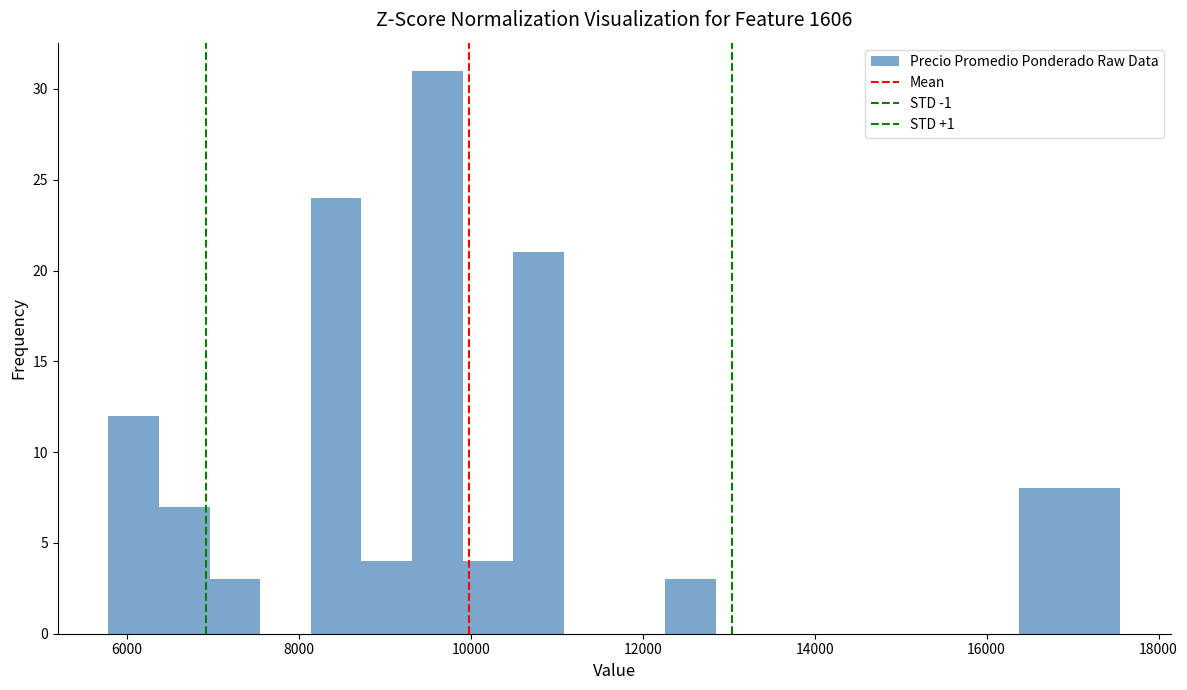

Read against the x-axis, roughly where is the centre of the tallest bar?

9600